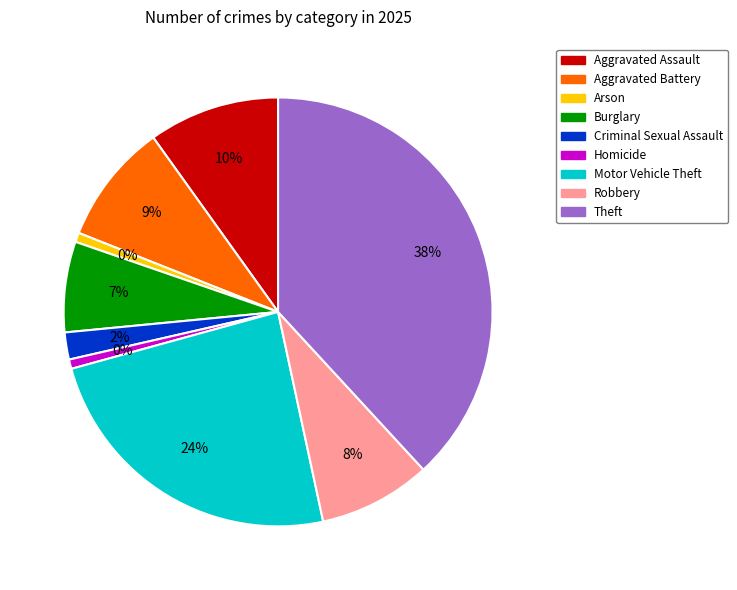

True or false: Arson accounts for 11% of the total.

False